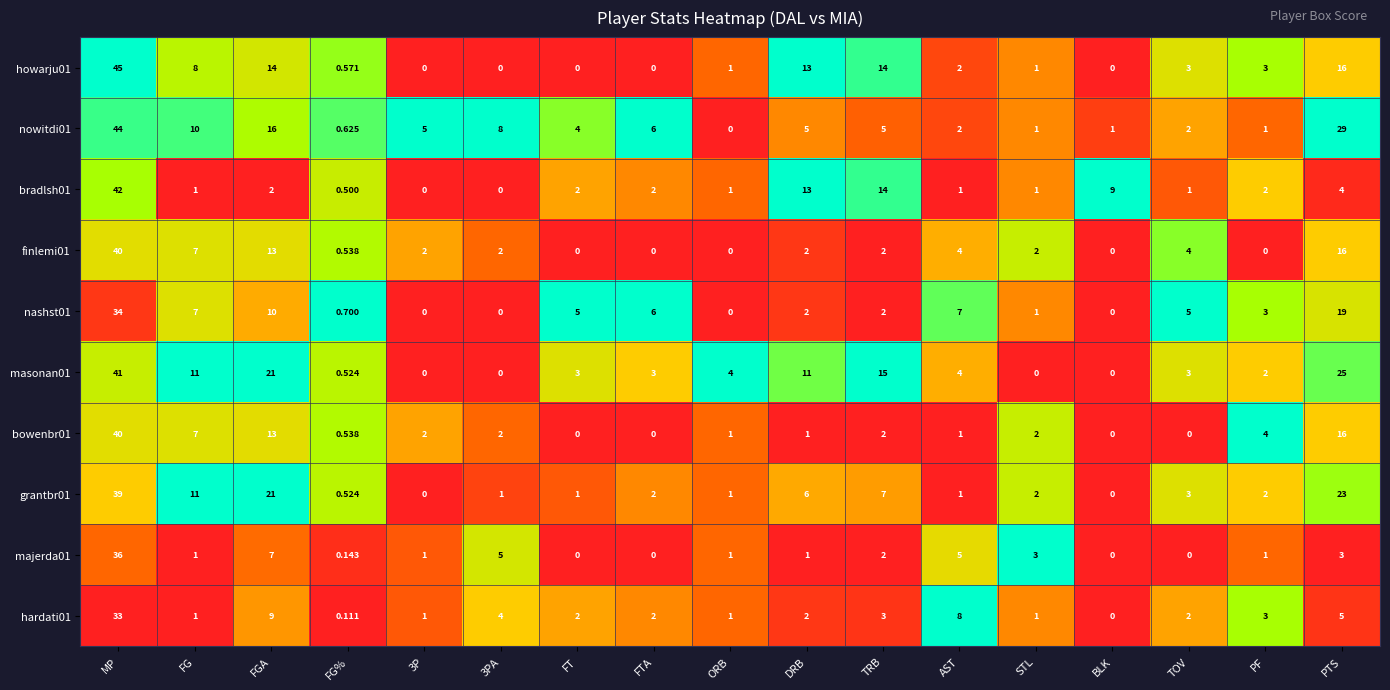

Is the value of hardati01 at 3PA greater than the value of masonan01 at FG?

No